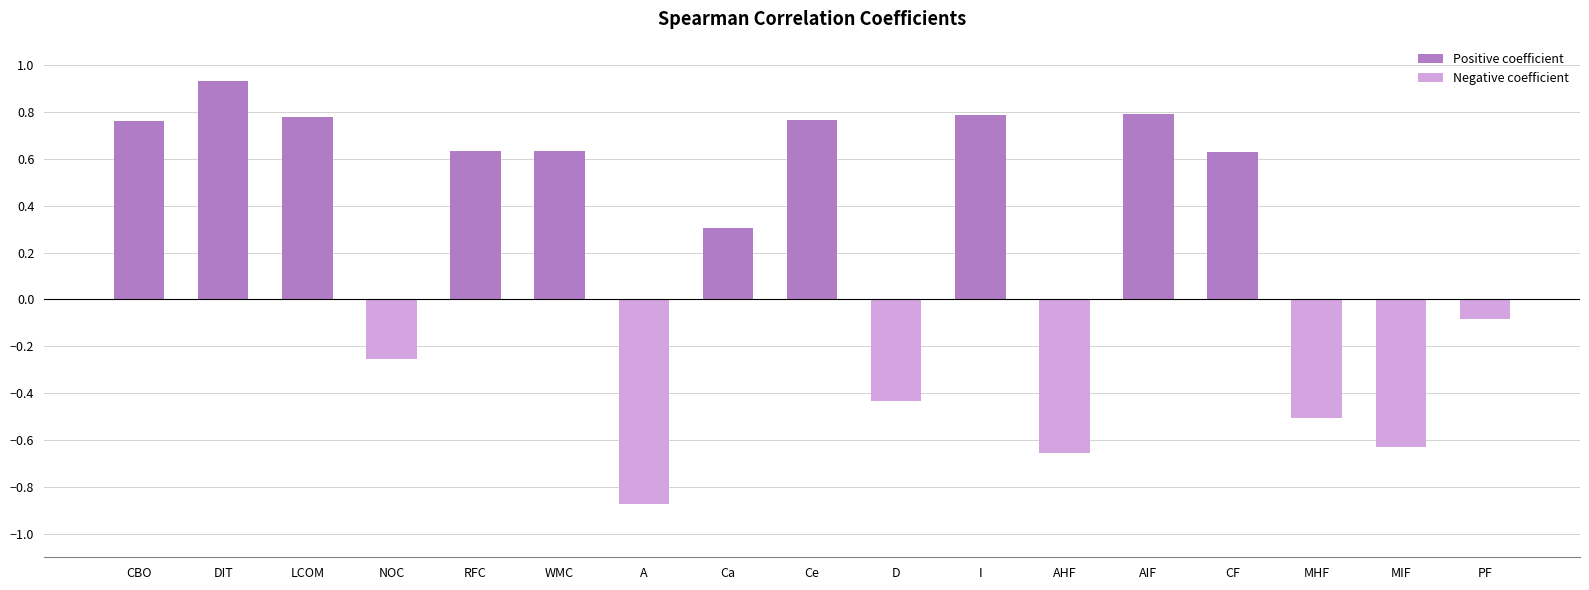

How many data points are less than 0?

7